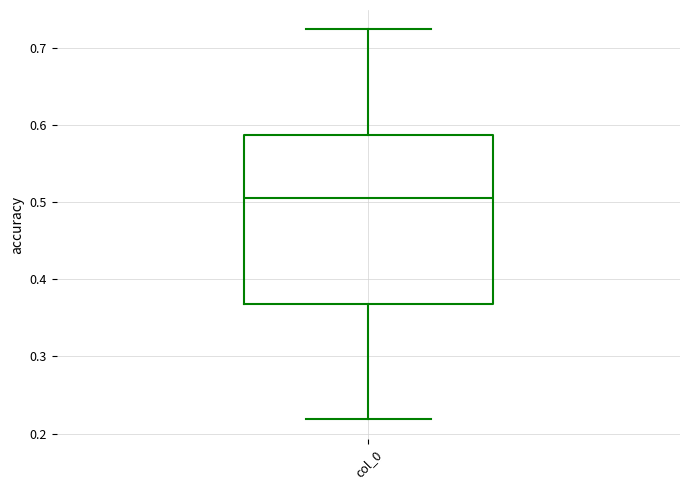

Transcribe this box plot: give where the median line is, the range the box spans, and where the two whiskers end, as read against the y-axis. The values are not printed on the chart, so give them approximately, as read against the axis.

median 0.51, box 0.37 to 0.59, whiskers 0.22 to 0.72